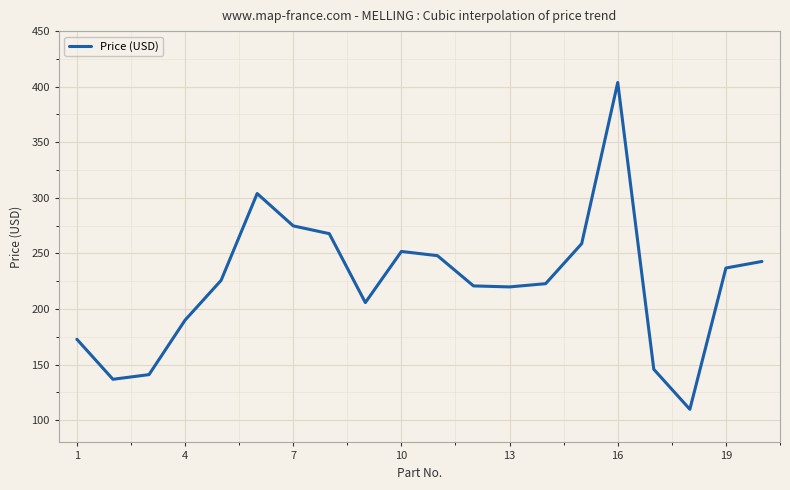

How many lines are shown in the chart?

1